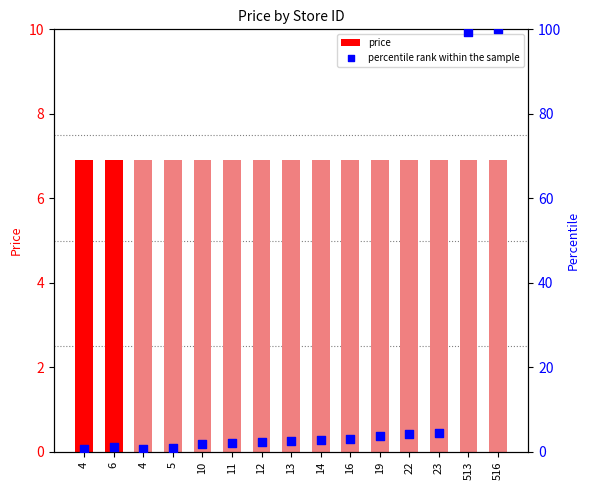

What are all the series names shown in the legend?

price, percentile rank within the sample